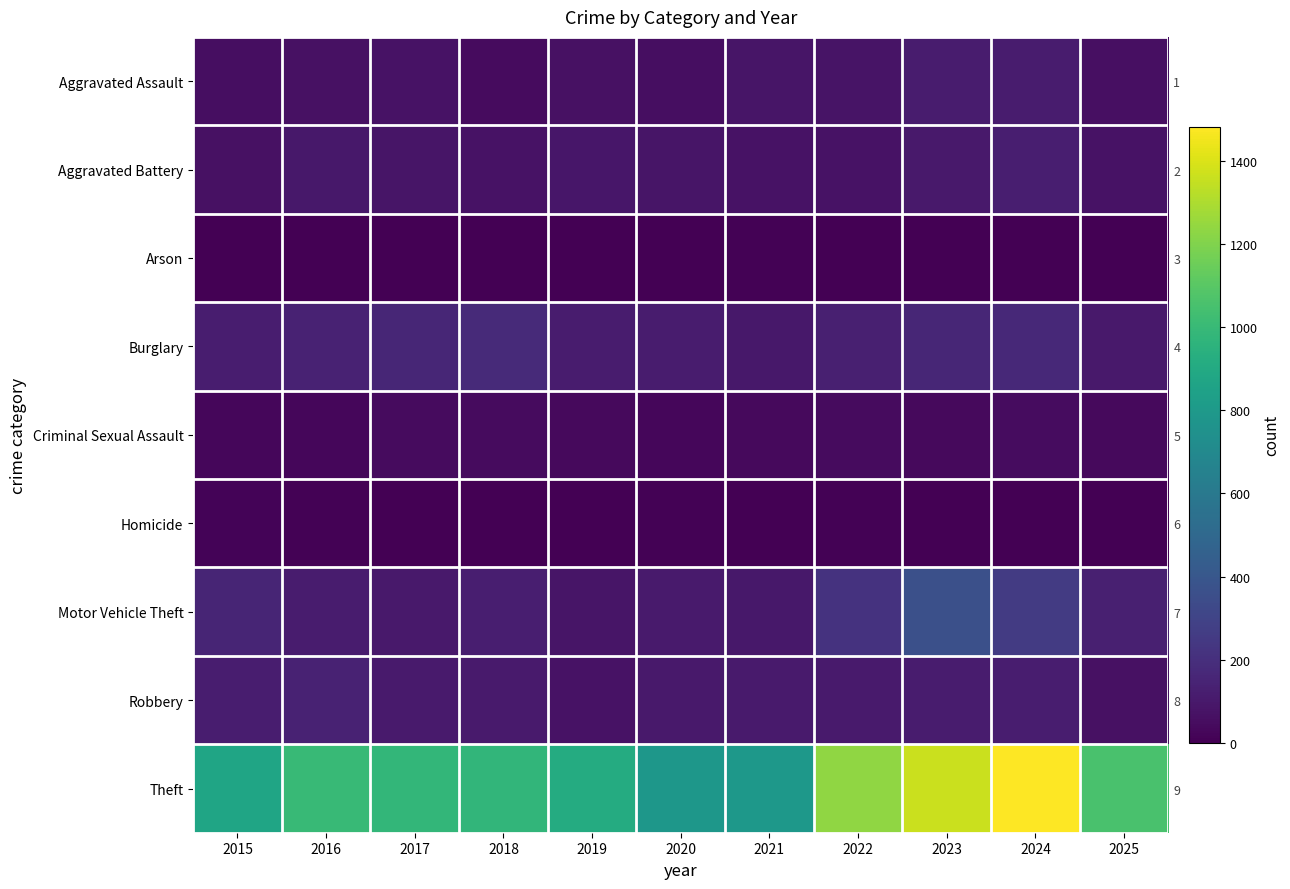

Which series has the largest total across all categories?

Theft